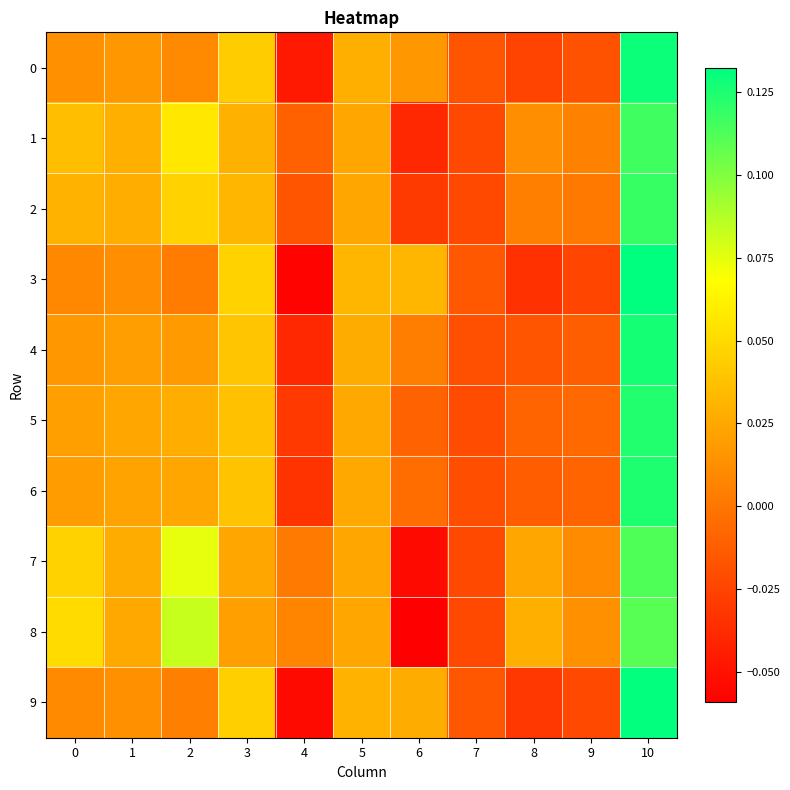

At how many categories does at least one series exceed 0?

10